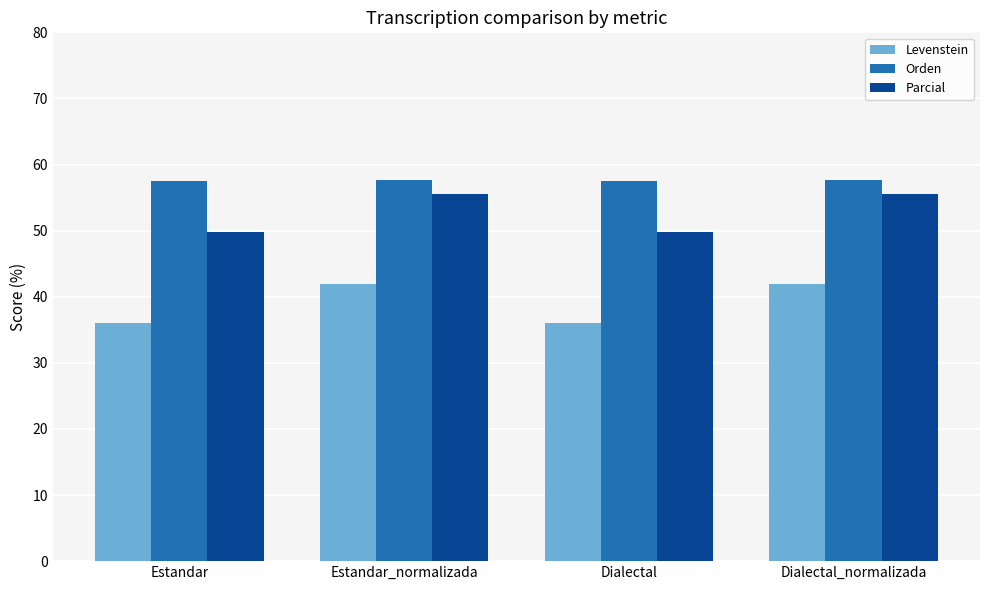

What is the average value of the Parcial series?

52.6